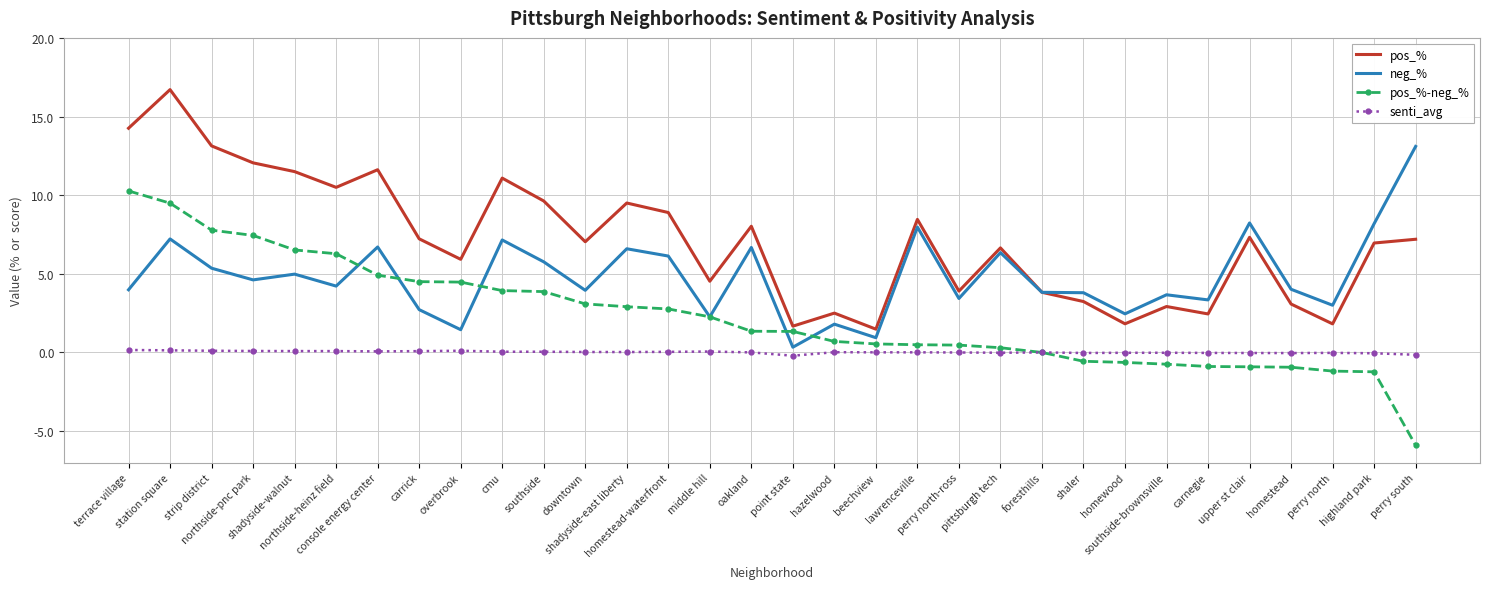

Which series changed the most between terrace village and foresthills?

pos_%